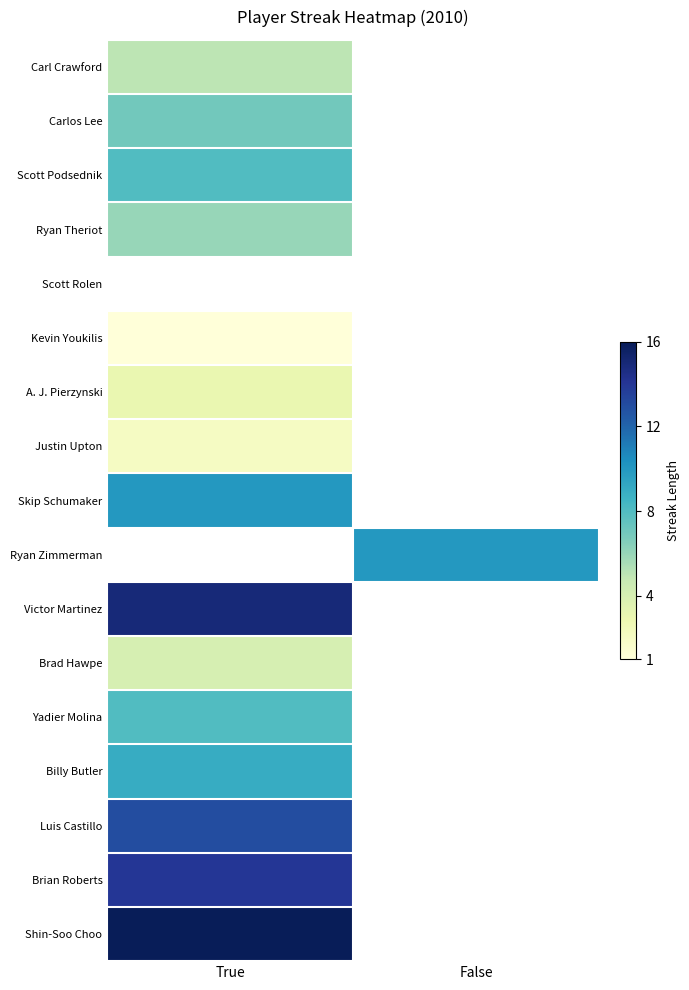

Reading left to right, extract all data points from this chart.

Carl Crawford: True=5	False=0
Carlos Lee: True=7	False=0
Scott Podsednik: True=8	False=0
Ryan Theriot: True=6	False=0
Scott Rolen: True=0	False=0
Kevin Youkilis: True=1	False=0
A. J. Pierzynski: True=3	False=0
Justin Upton: True=2	False=0
Skip Schumaker: True=10	False=0
Ryan Zimmerman: True=0	False=10
Victor Martinez: True=15	False=0
Brad Hawpe: True=4	False=0
Yadier Molina: True=8	False=0
Billy Butler: True=9	False=0
Luis Castillo: True=13	False=0
Brian Roberts: True=14	False=0
Shin-Soo Choo: True=16	False=0